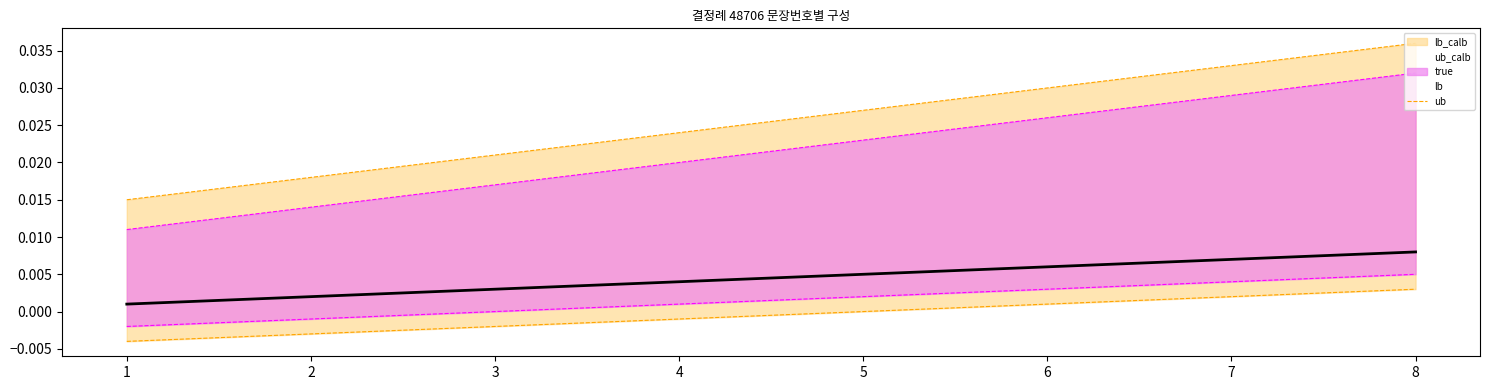

List the series in order of their peak value, highest first.

ub_calb_line, ub_line, true, lb_line, lb_calb_line